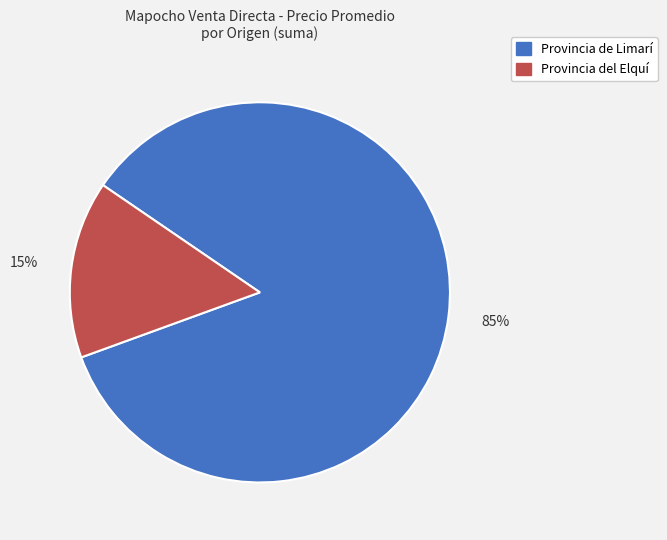

Is there any slice that represents more than half of the pie?

Yes